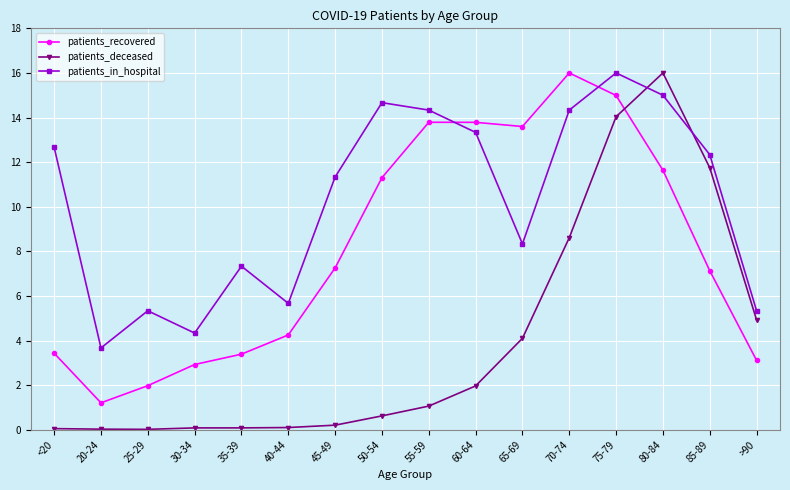

Does the chart display data point markers on the line(s)?

Yes